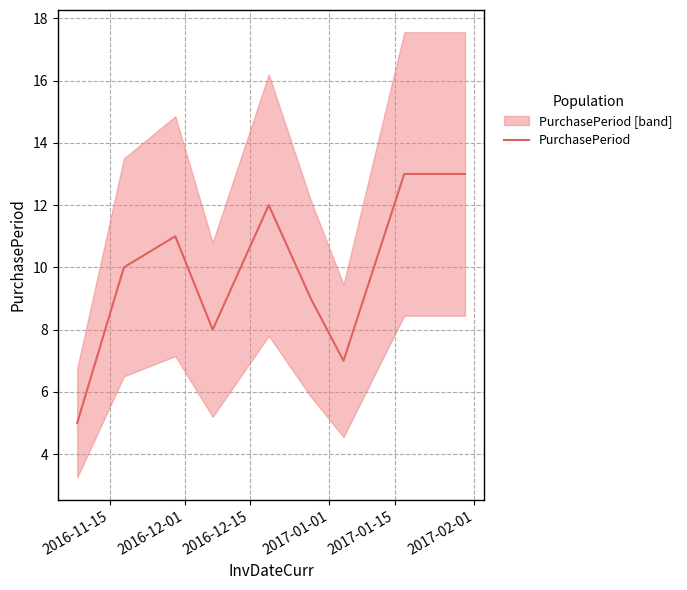

What is the difference between the maximum and minimum values?

8